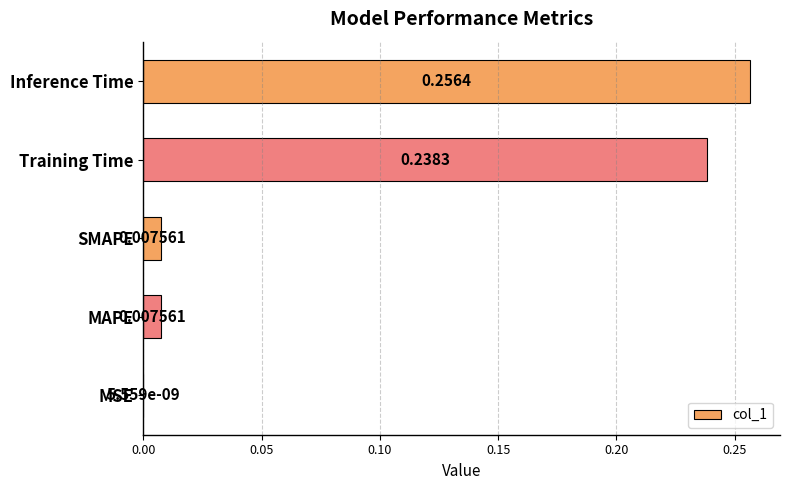

Between Training Time and SMAPE, which is larger?

Training Time